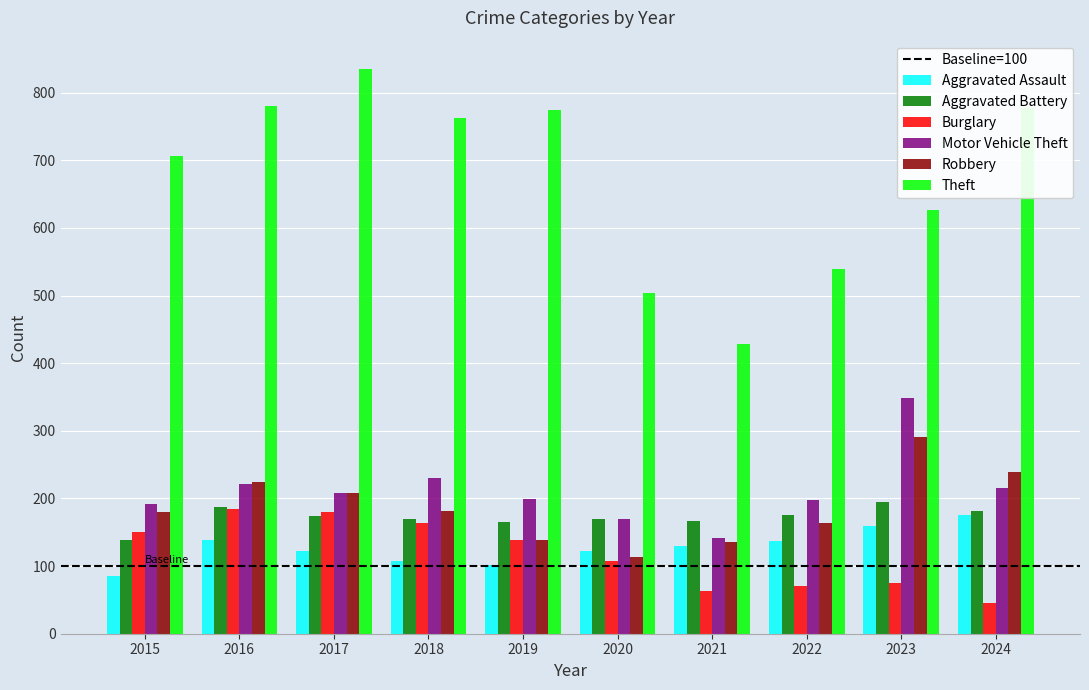

What is the approximate value of Aggravated Assault at 2017?

122